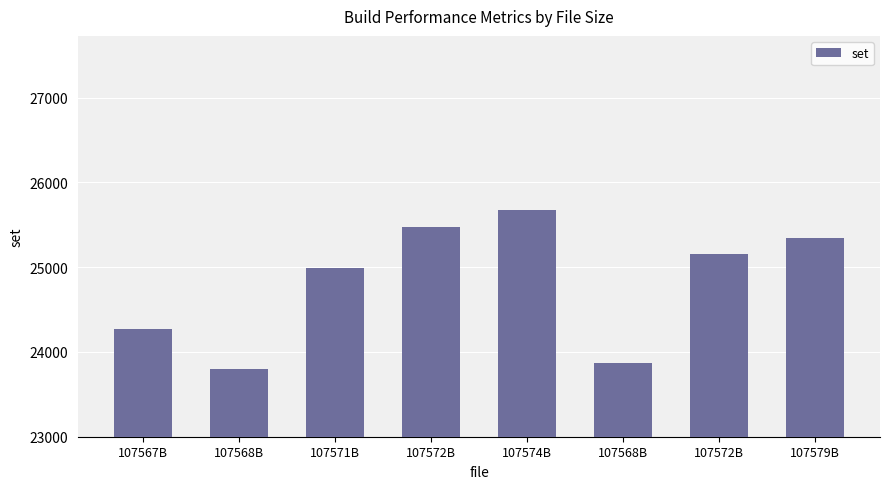

How many distinct data groups are displayed?

1